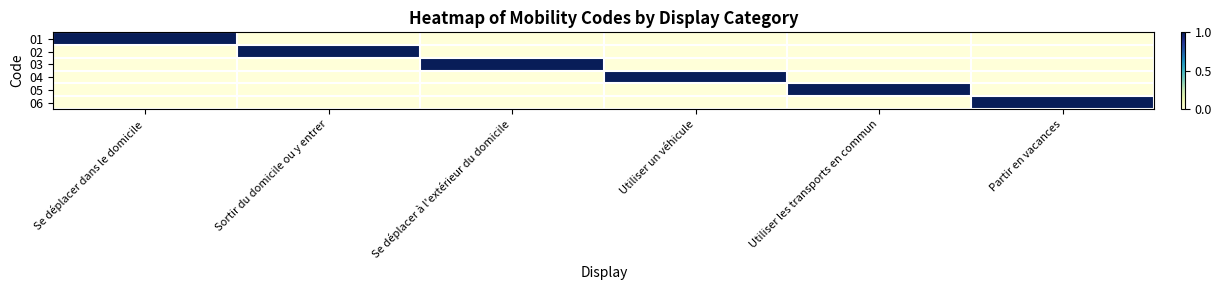

Which label corresponds to the largest value in the chart?

Se déplacer dans le domicile